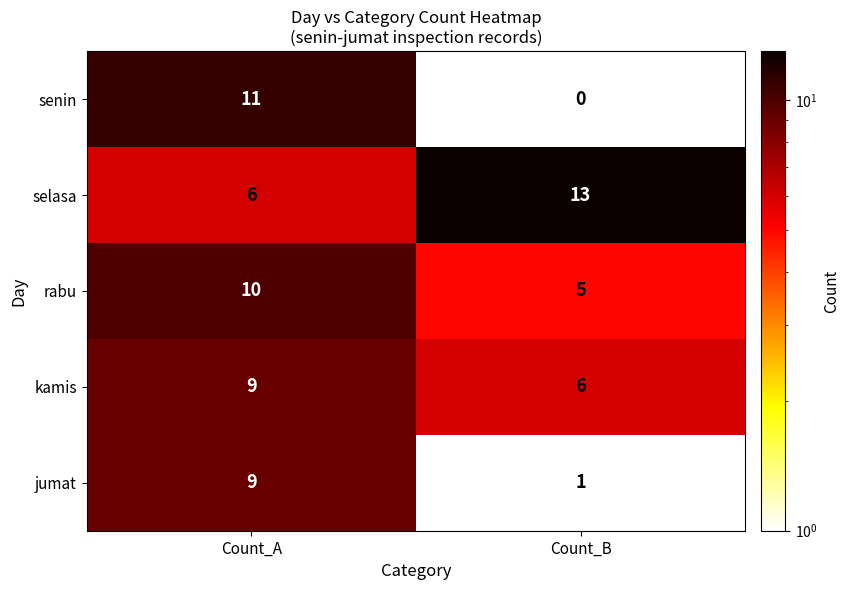

Is it true that jumat equals 1 at Count_B?

True